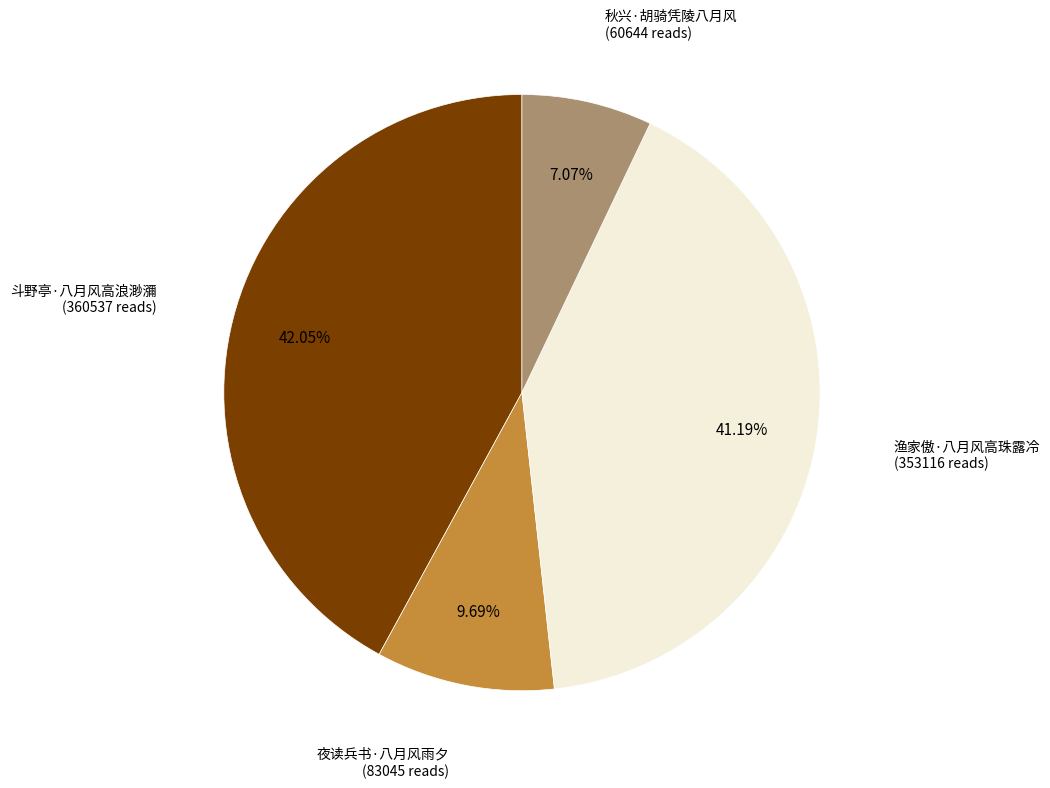

Is there any slice that represents more than half of the pie?

No